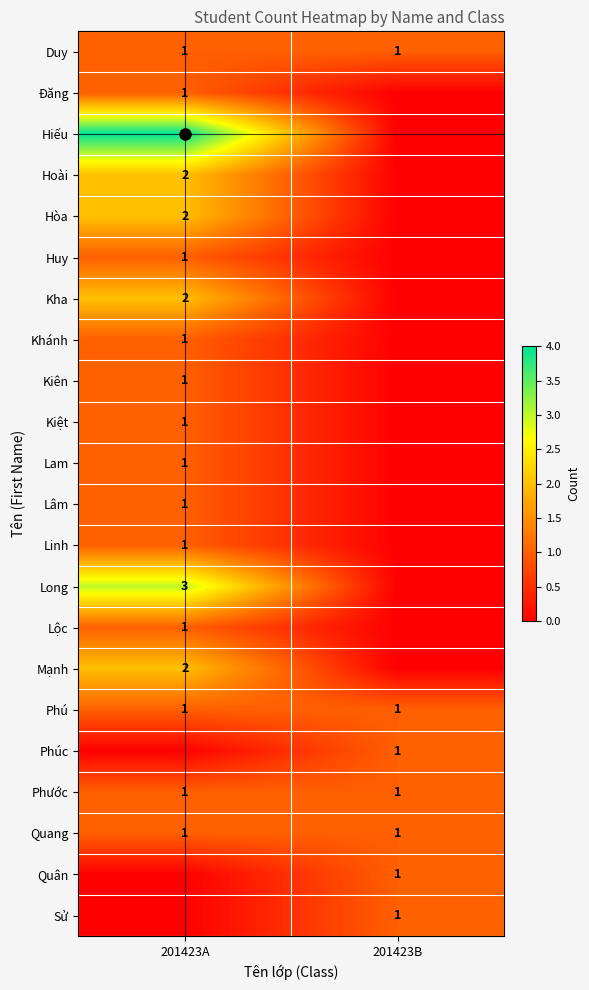

What is the highest value of the Phú series?

1